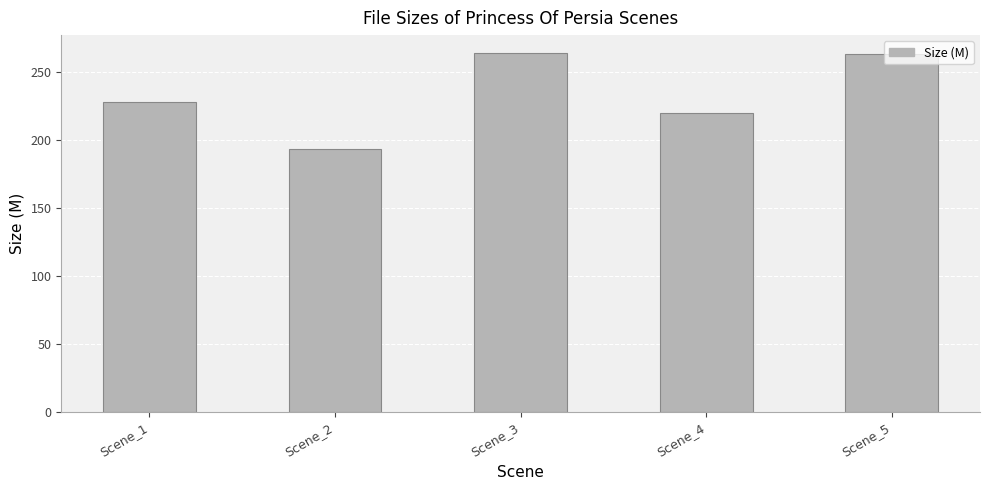

What is the maximum value shown in the chart?

264.2